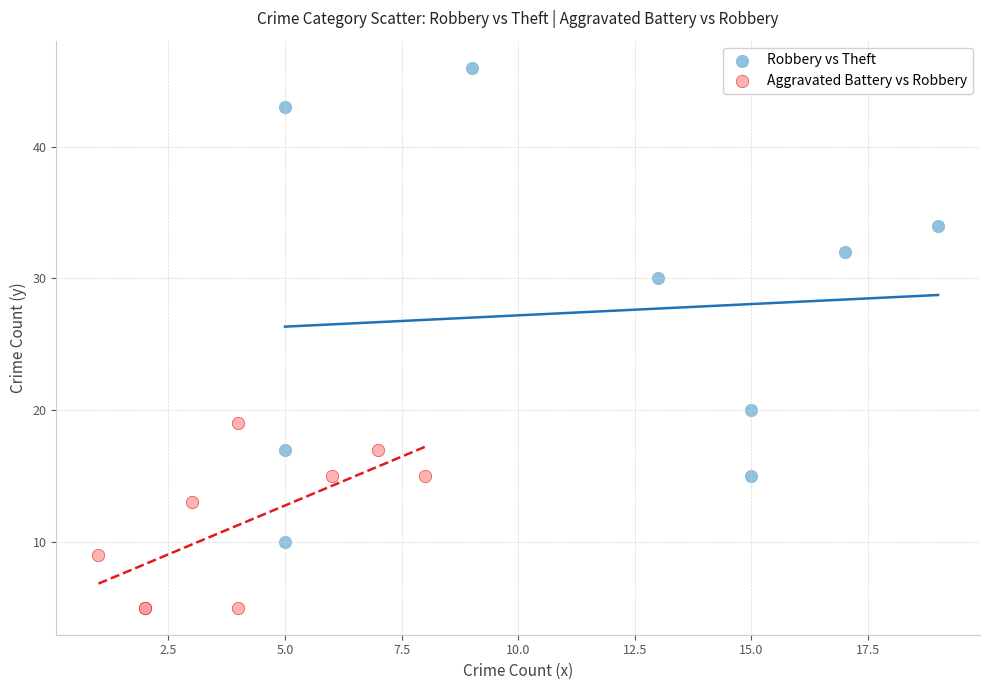

Which series has the largest Y range (max minus min)?

Robbery vs Theft